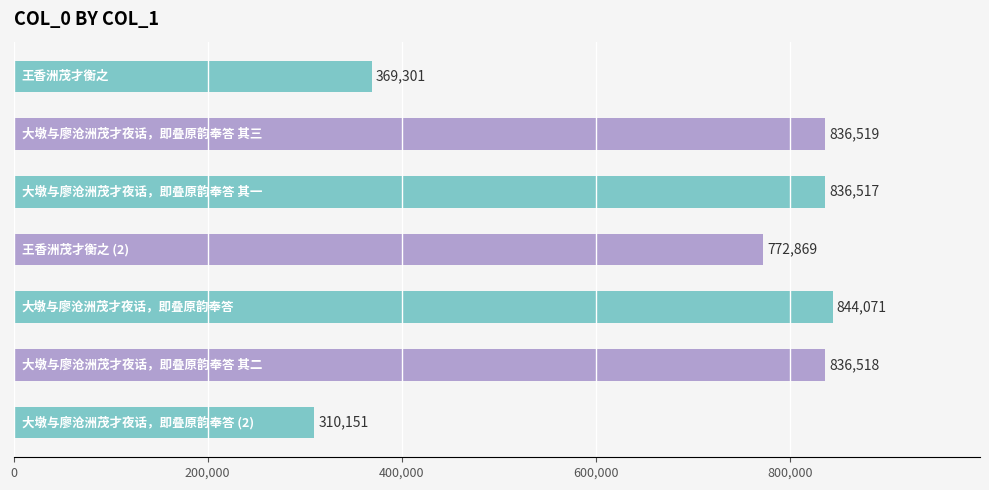

What is the value of the 3rd bar from the top?

836517